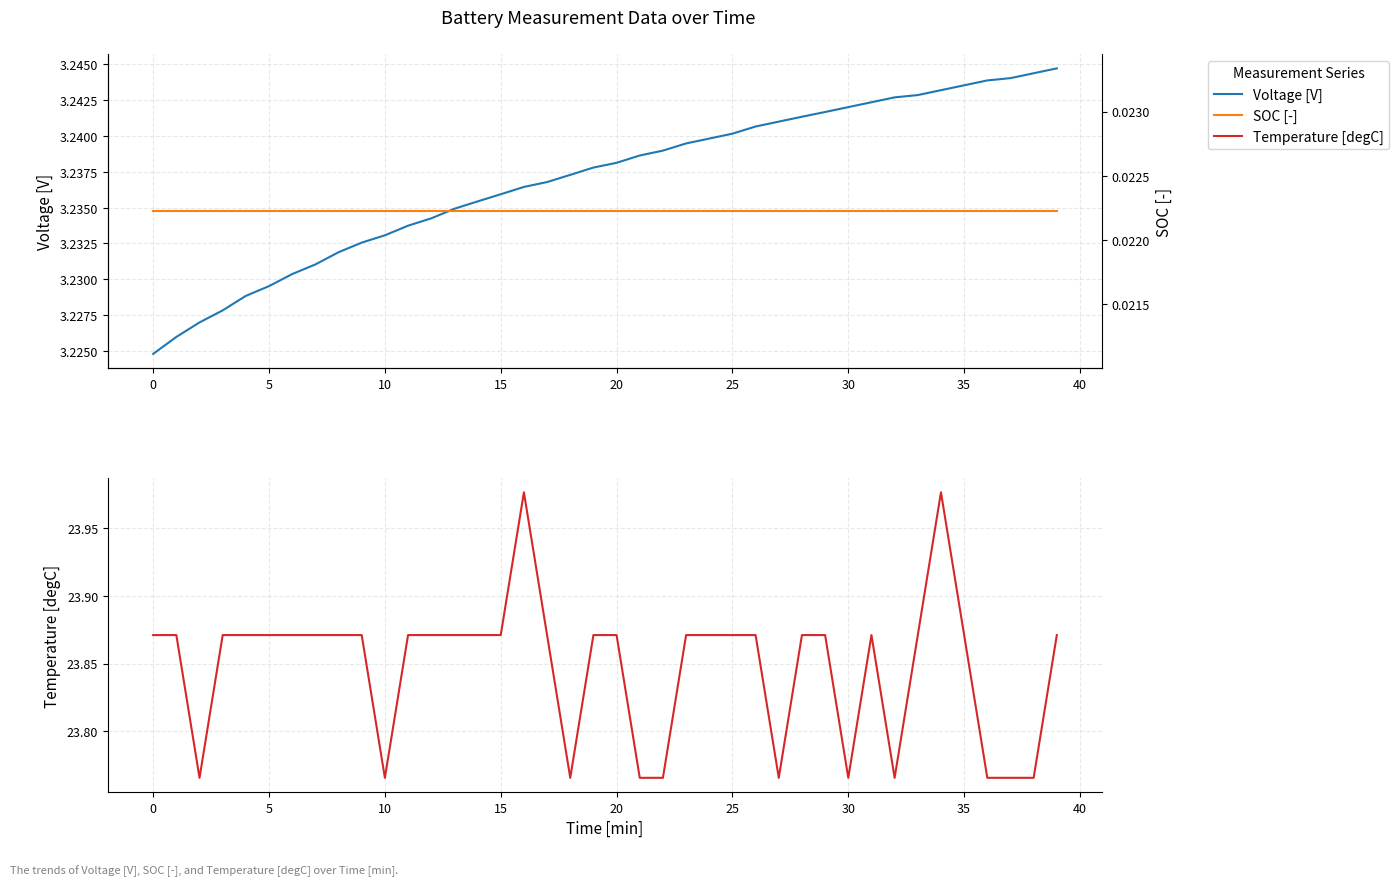

True or false: SOC [-] has more than 2 points higher than both neighbors.

False